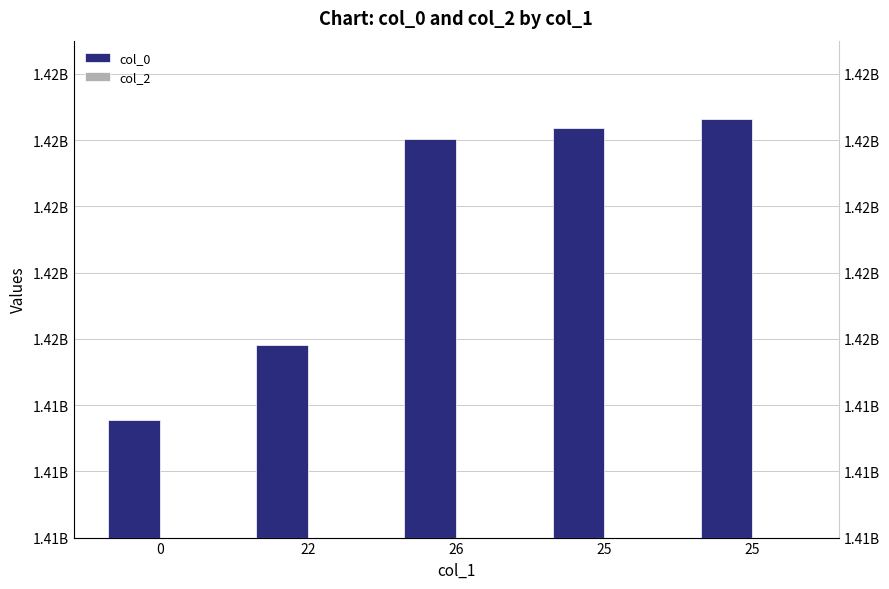

Which series has the largest total across all categories?

col_0